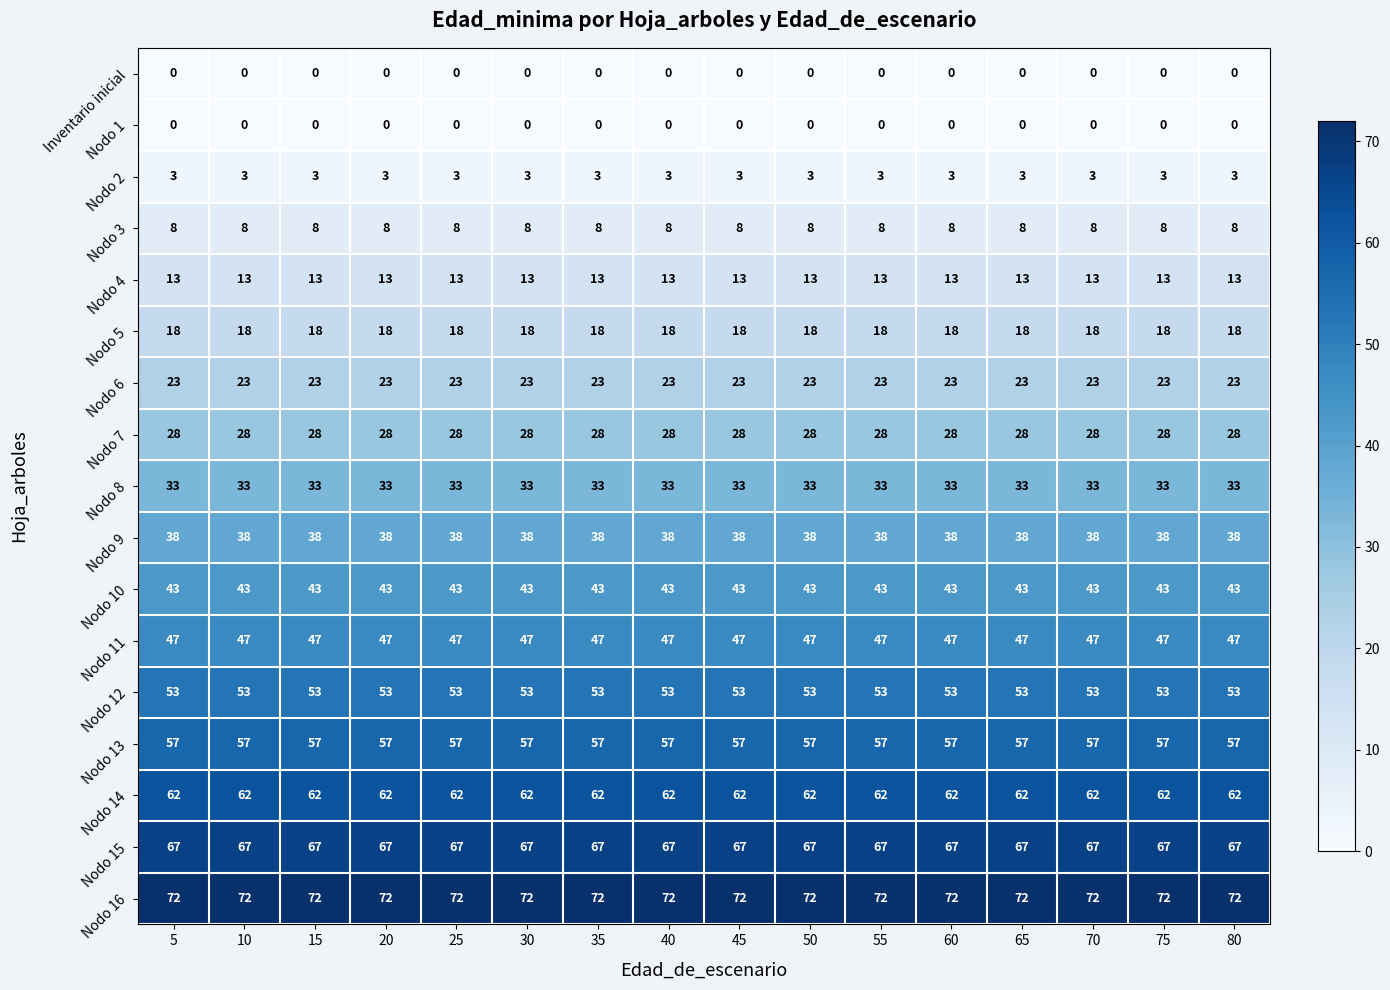

The value of Nodo 6 at 50 is 23. True or false?

True